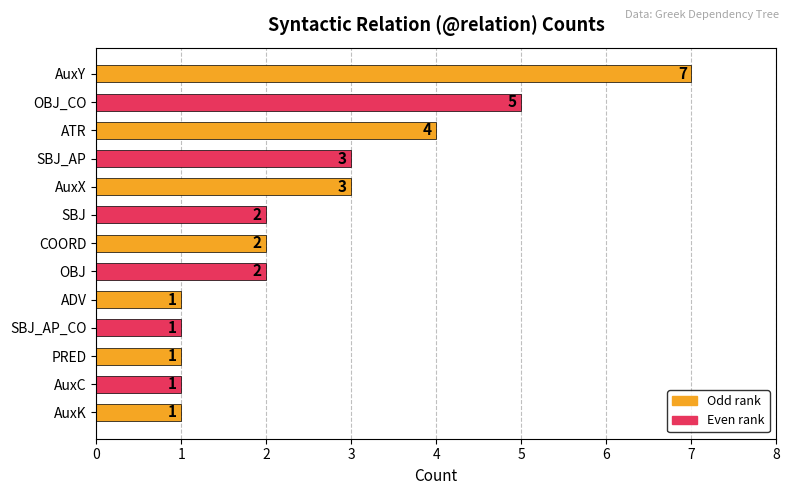

What is the average value?

3